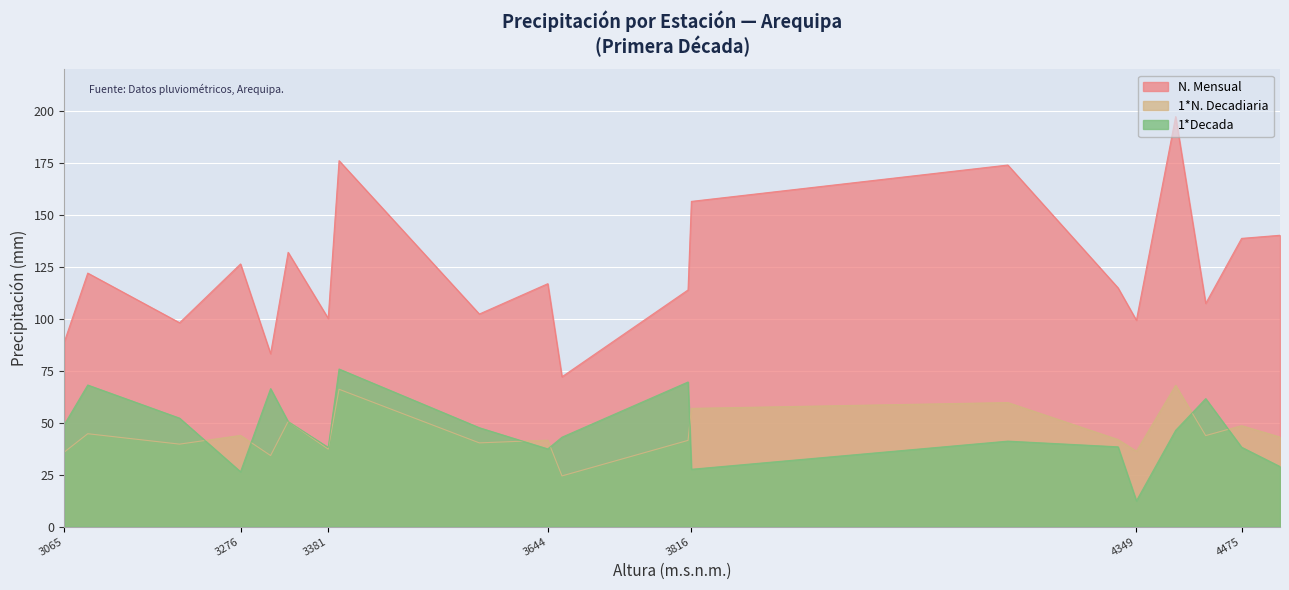

What is the average value of the N. Mensual series?

123.0